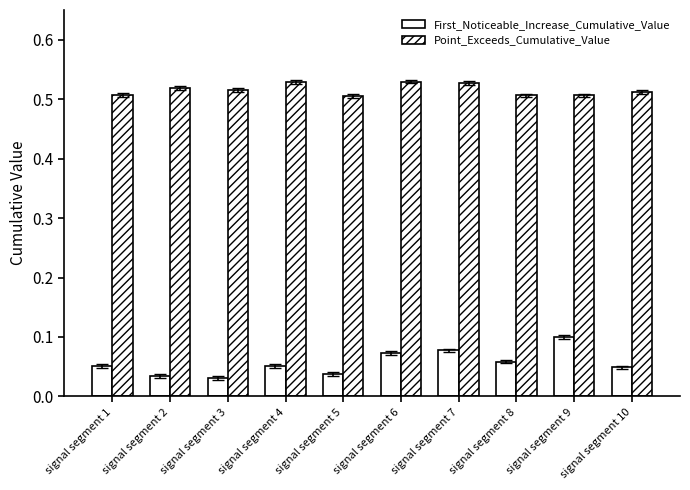

List the series in order of their overall mean, lowest first.

First_Noticeable_Increase_Cumulative_Value, Point_Exceeds_Cumulative_Value